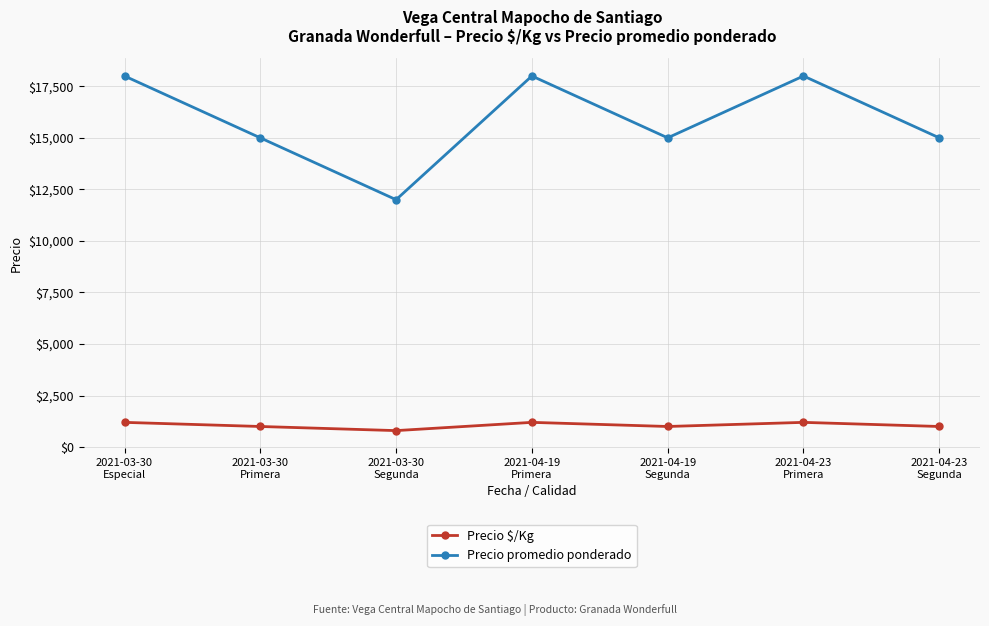

The Precio promedio ponderado series shows 22949 at 2021-04-19
Segunda. True or false?

False